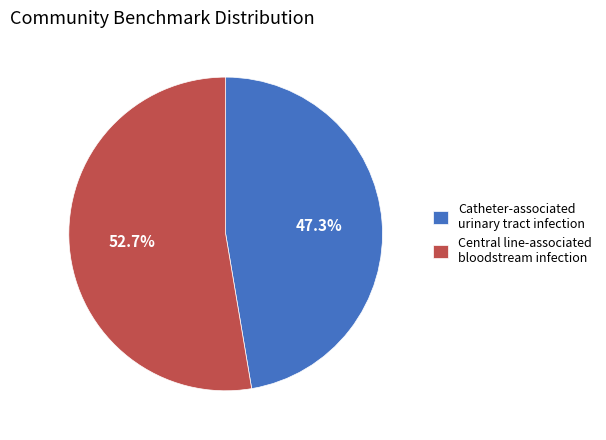

What percentage is the Central line-associated bloodstream infection slice, to the nearest percent?

53%